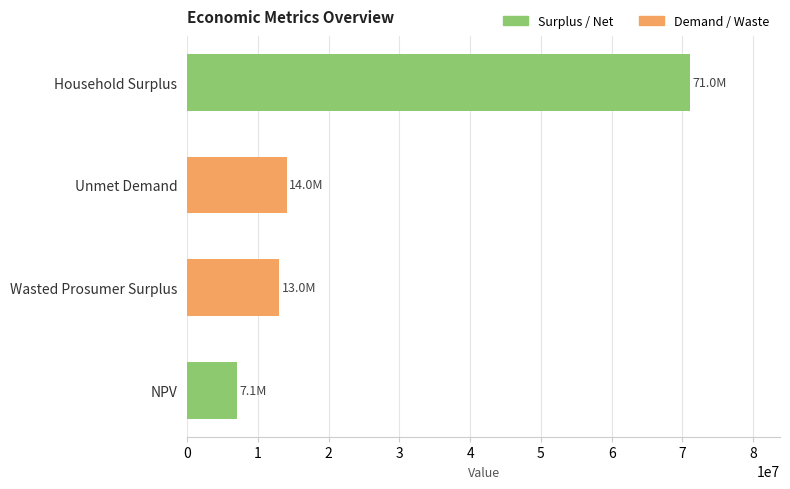

What is the approximate value at Unmet Demand?

14049097.4